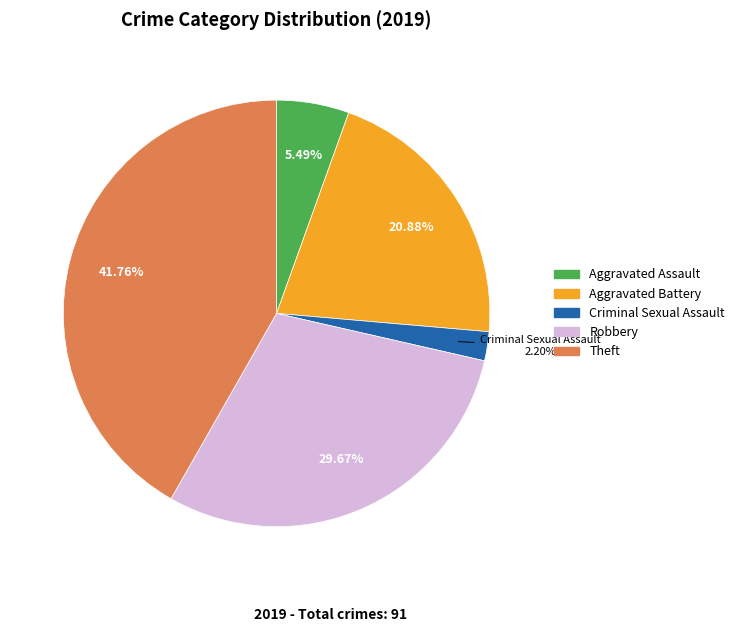

Does any single category account for the majority?

No